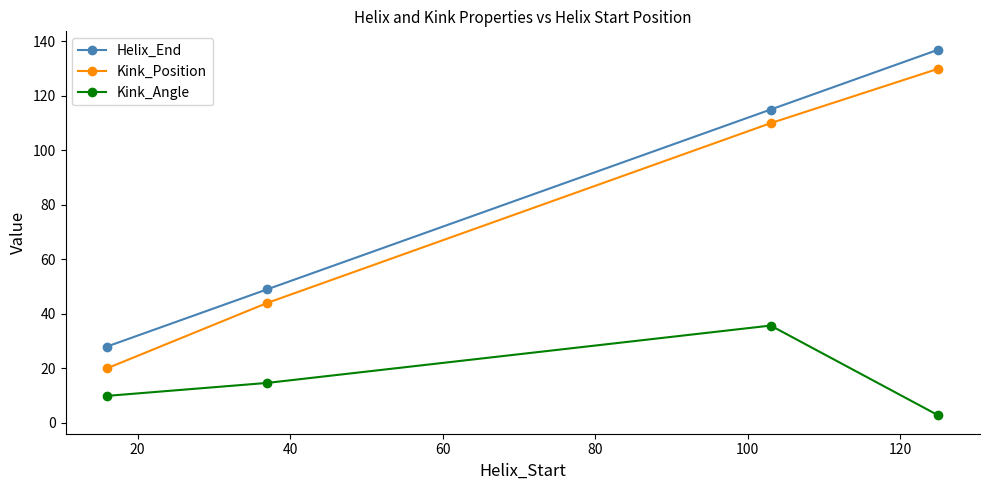

What is the greatest value displayed?

137.0